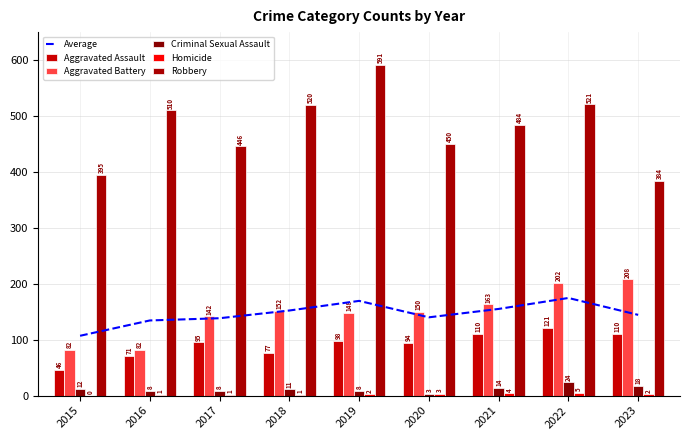

The value of Robbery at 2018 is 520.0. True or false?

True